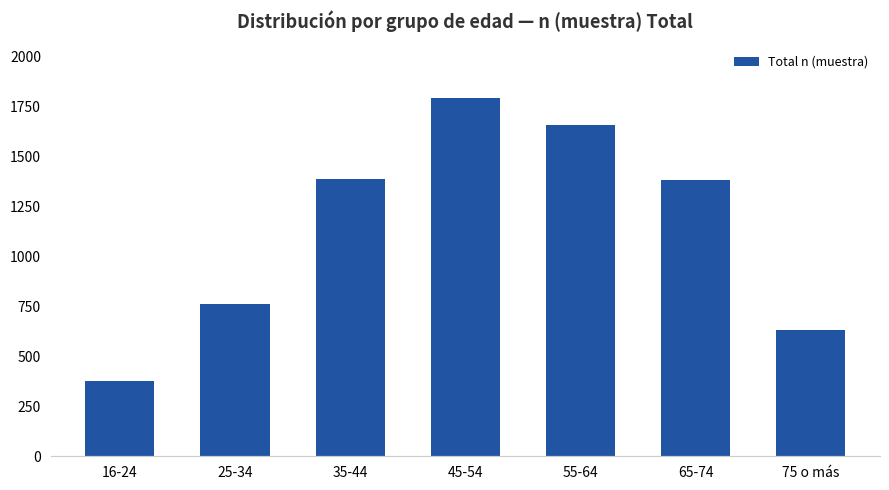

What position from the right is 45-54?

4